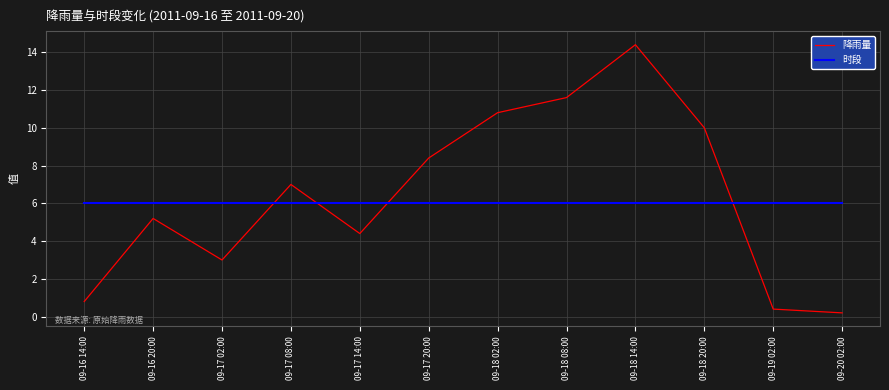

True or false: 降雨量 and 时段 intersect in this chart.

True